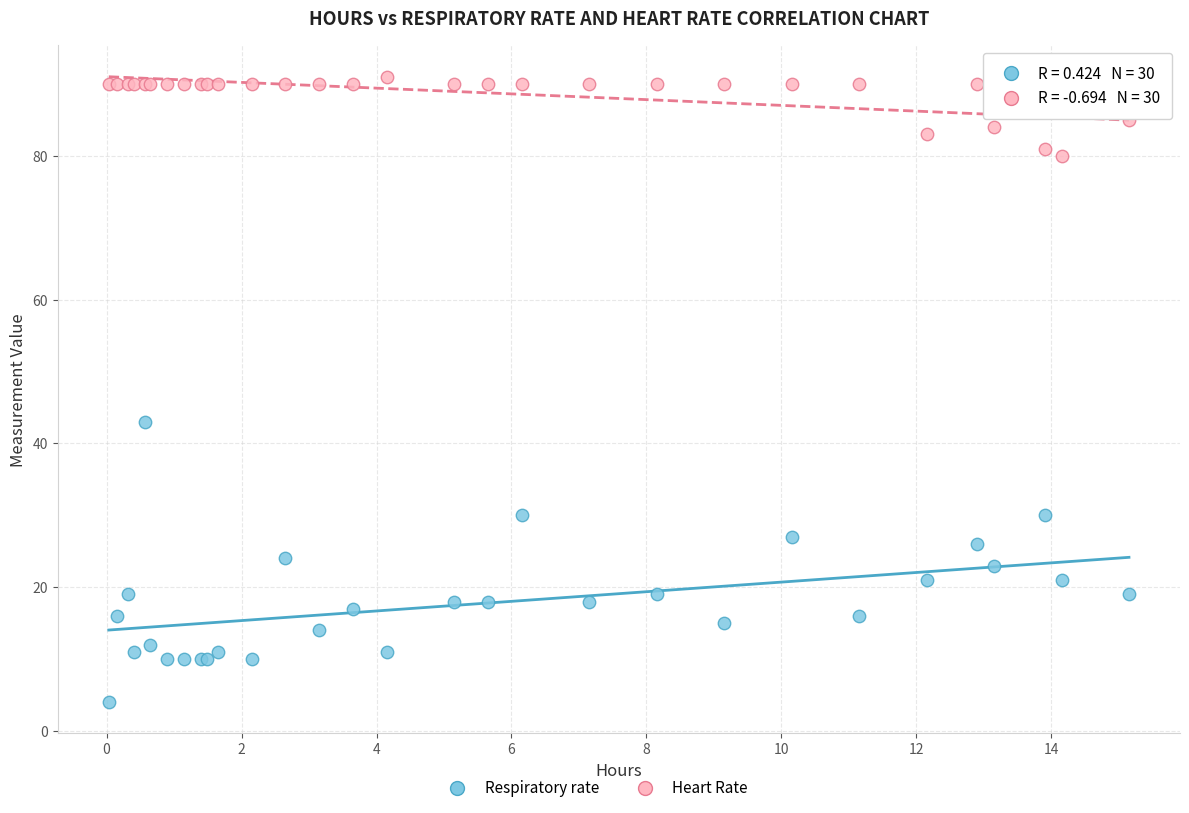

Across all series, what Y value is closest to 47?

43